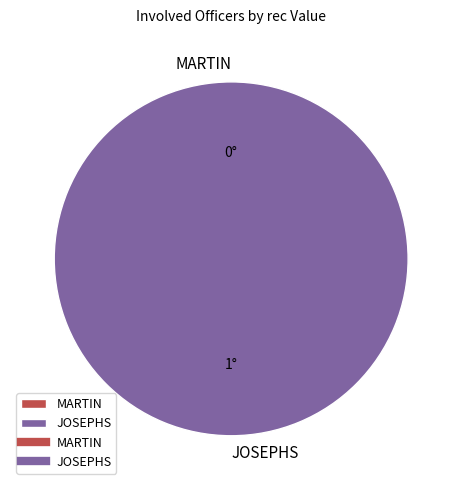

To the nearest percent, what percentage of the pie is JOSEPHS?

100%